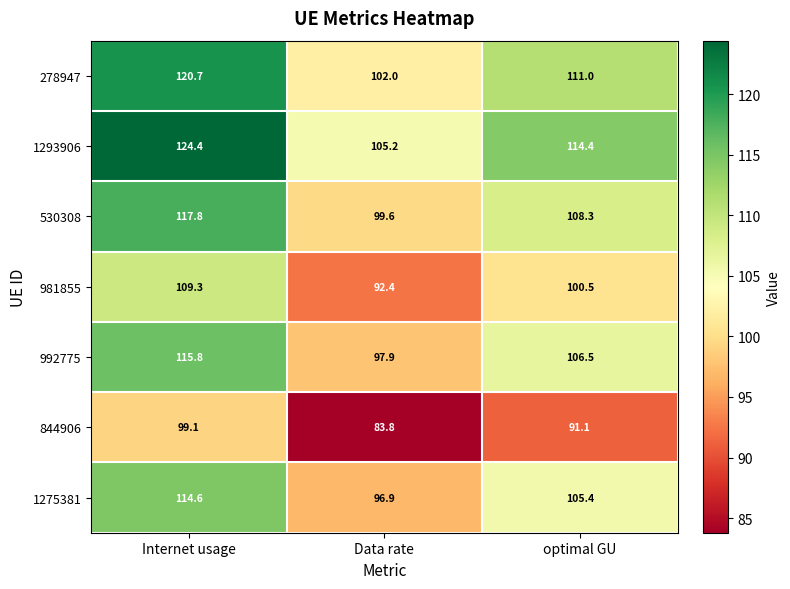

Reading left to right, extract all data points from this chart.

278947: 120.7	102.0	111.0
1293906: 124.4	105.2	114.4
530308: 117.8	99.6	108.3
981855: 109.3	92.4	100.5
992775: 115.8	97.9	106.5
844906: 99.1	83.8	91.1
1275381: 114.6	96.9	105.4